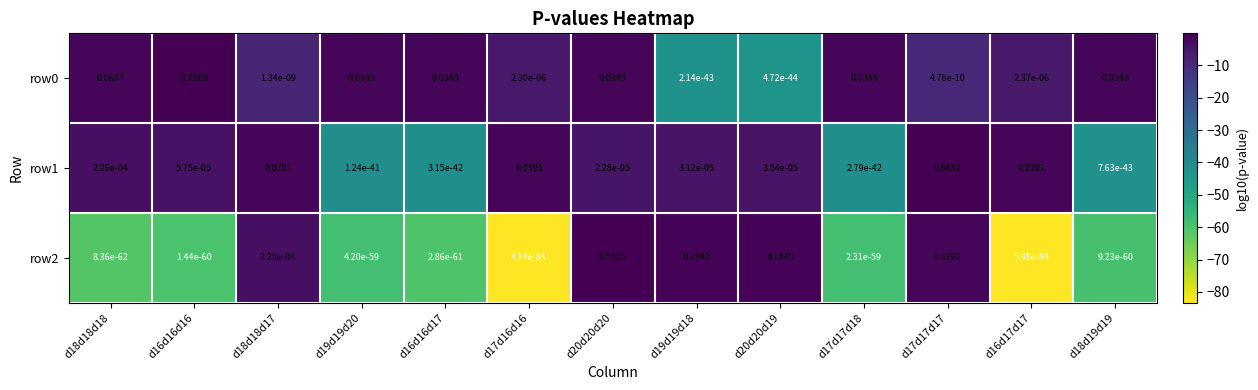

Is the value of row0 at d17d16d16 greater than the value of row1 at d17d17d17?

No